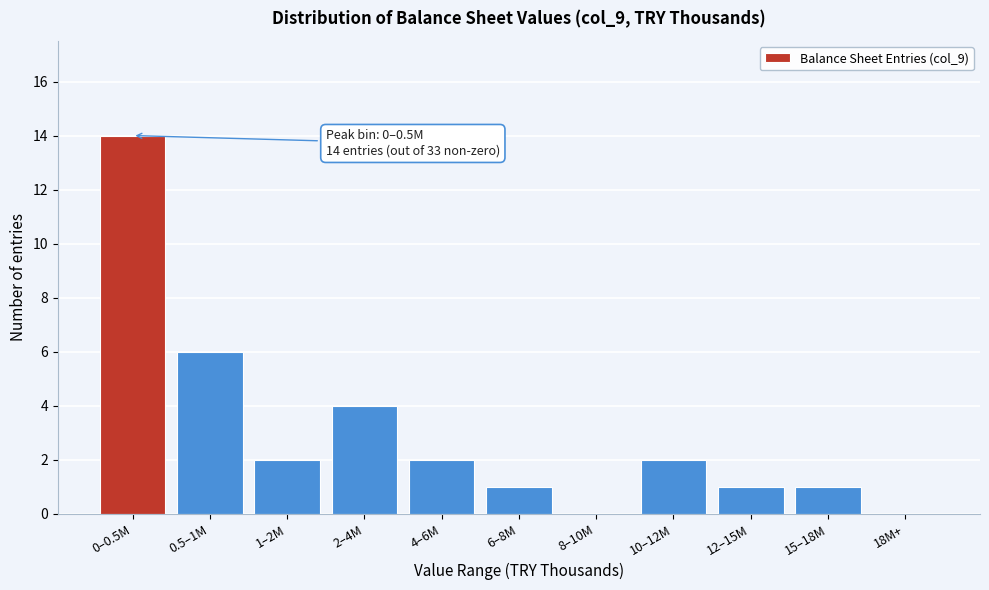

Reading left to right, extract all data points from this chart.

0–0.5M=14	0.5–1M=6	1–2M=2	2–4M=4	4–6M=2	6–8M=1	8–10M=0	10–12M=2	12–15M=1	15–18M=1	18M+=0